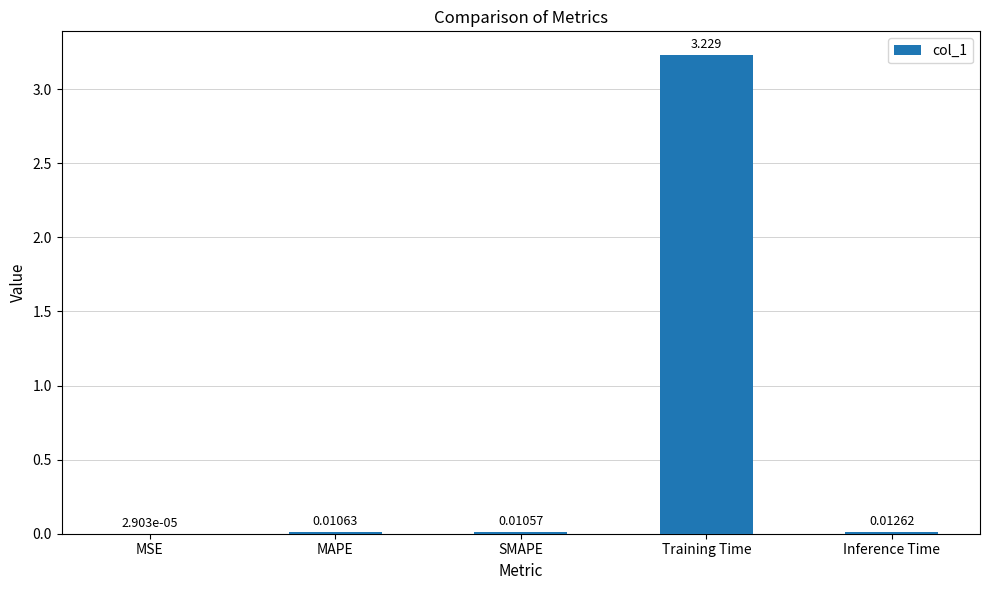

Which label corresponds to the largest value in the chart?

Training Time